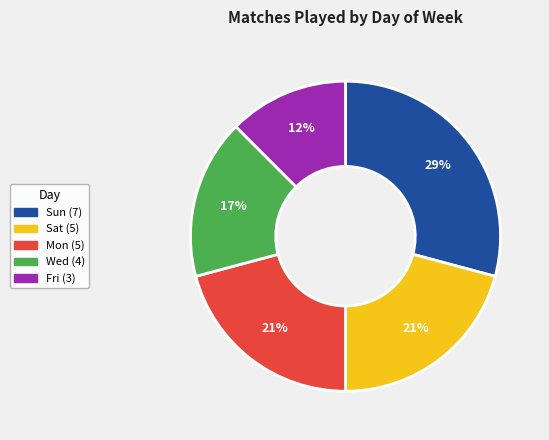

Which slice is the largest?

Sun